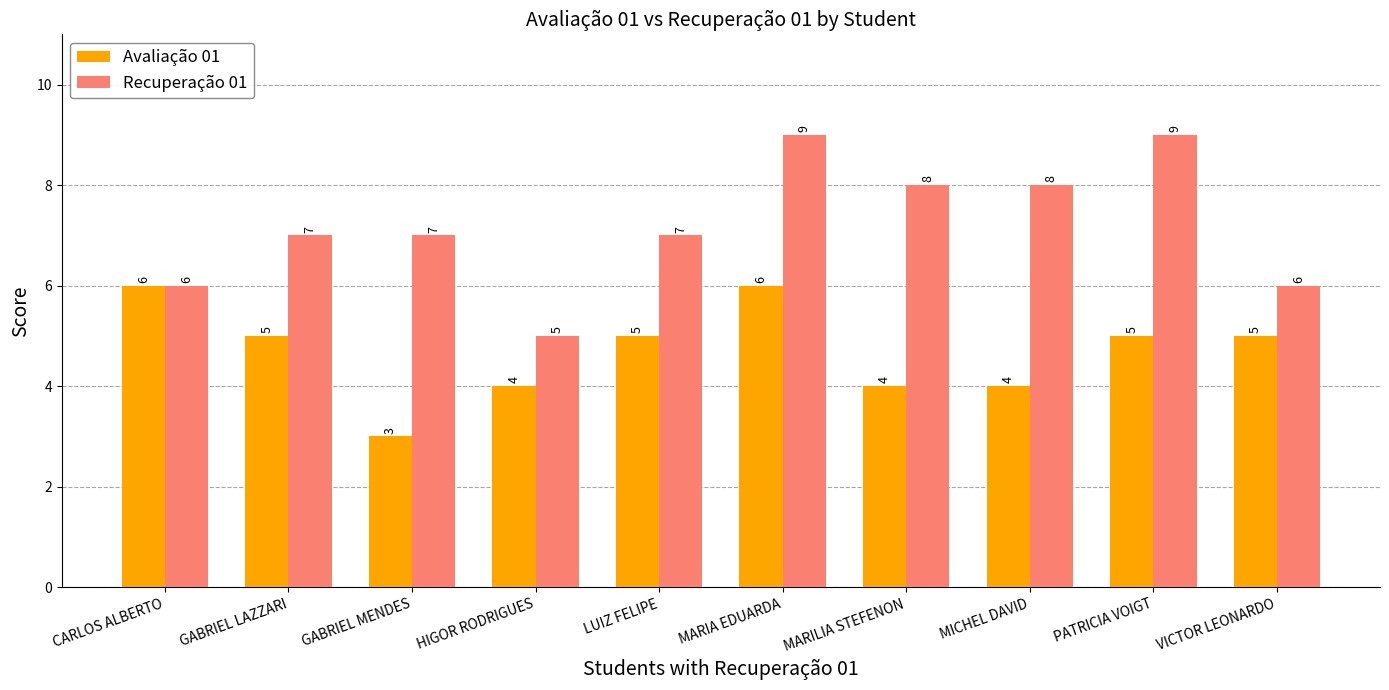

At GABRIEL LAZZARI, list the series in order from largest to smallest.

Recuperação 01, Avaliação 01